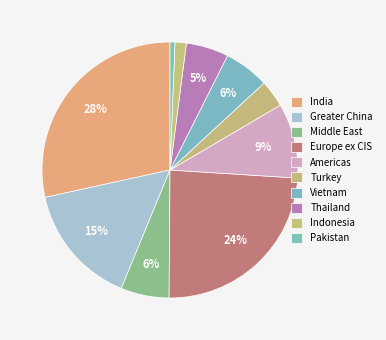

How many segments does this pie chart have?

10